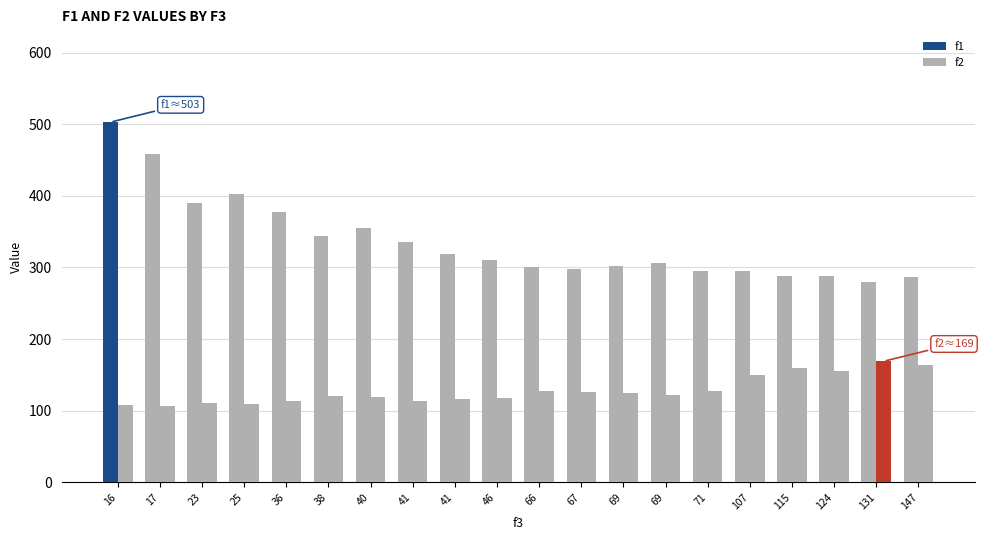

Which has a higher value, 25 or 69?

25